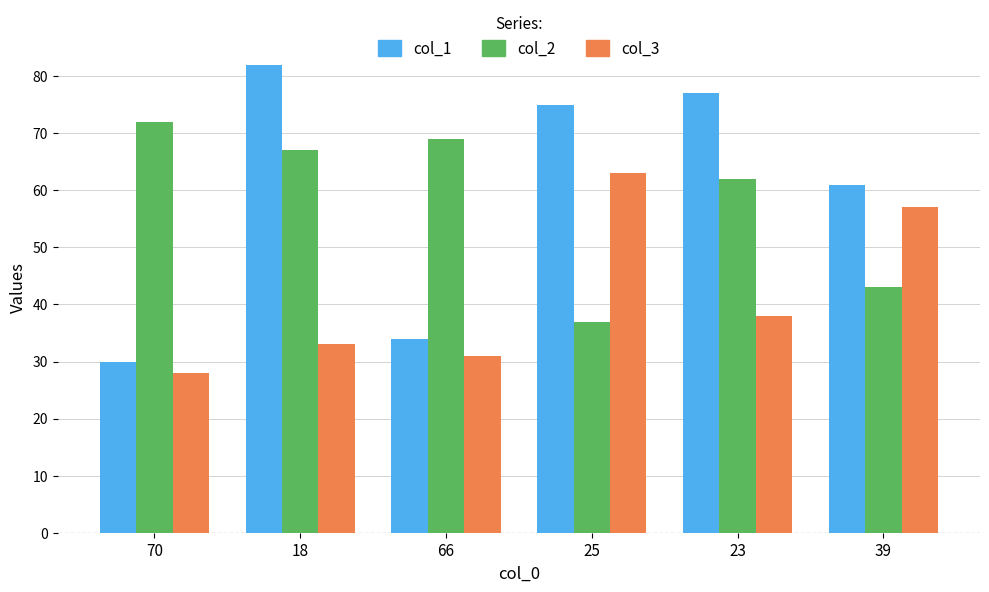

Which series changed the most between 70 and 23?

col_1